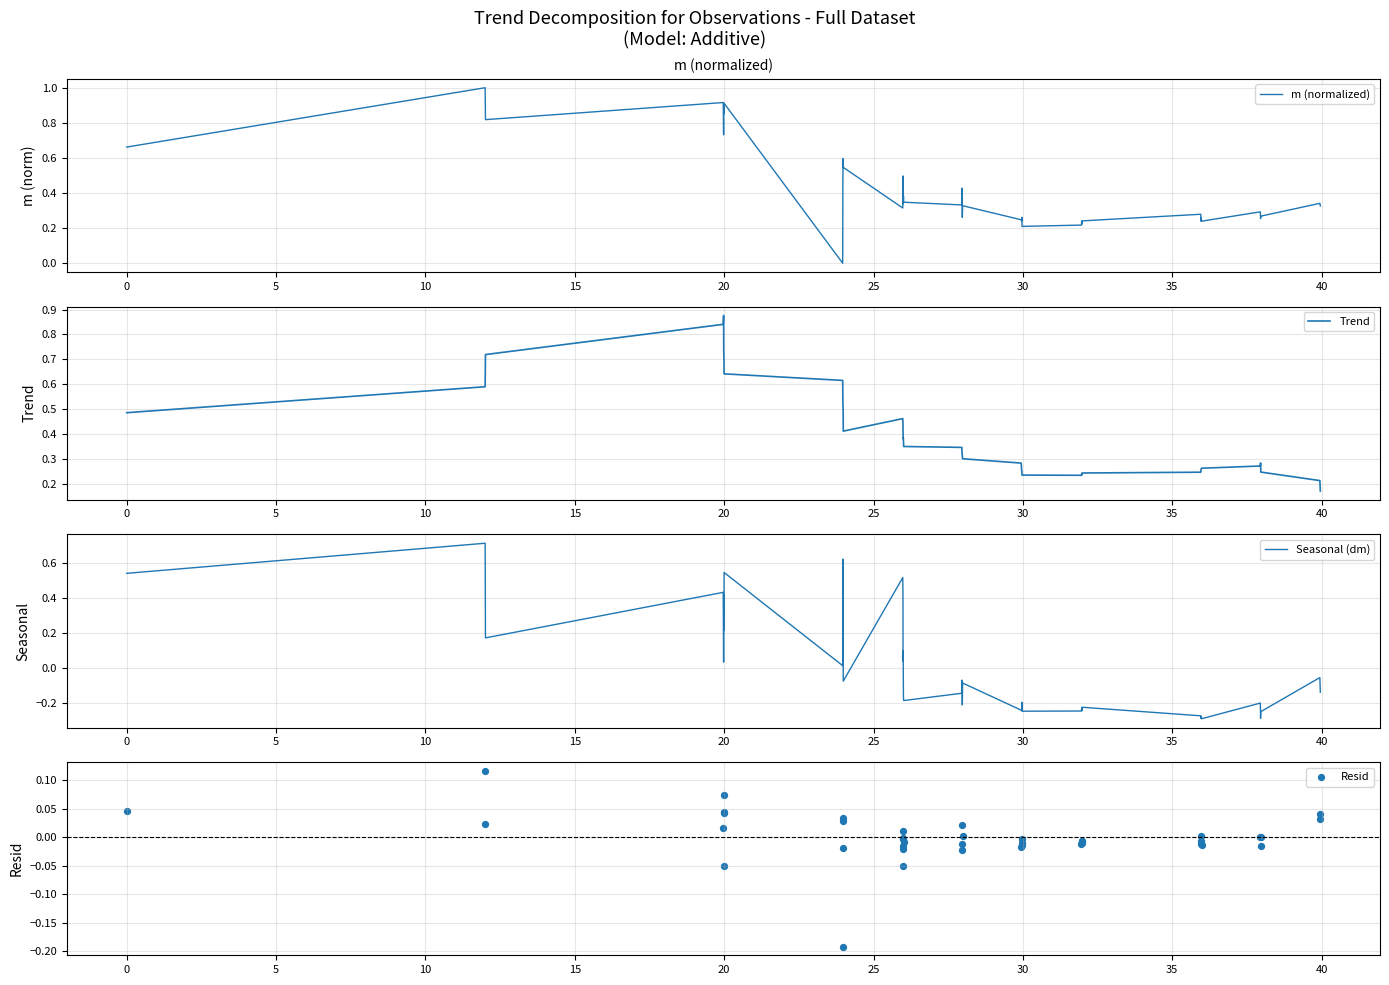

What are all the series names shown in the legend?

m (normalized), Trend, Seasonal (dm), Resid